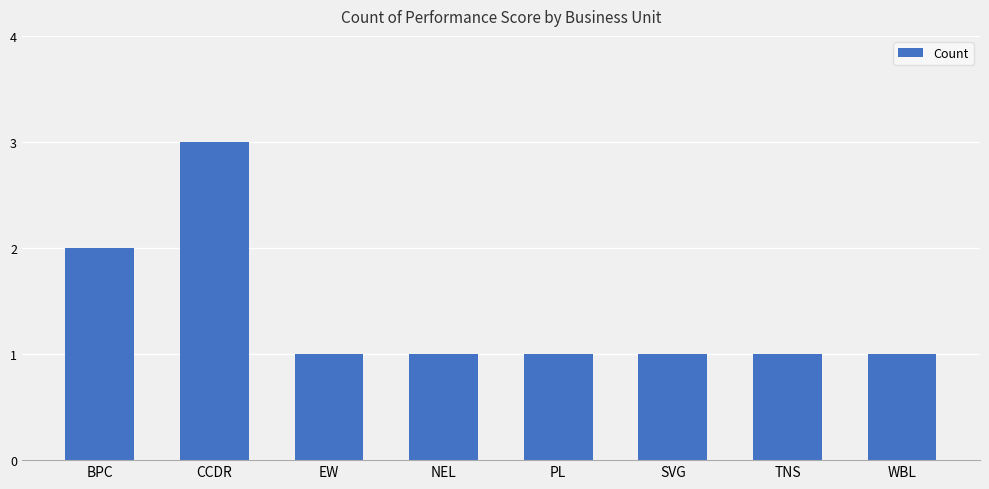

What is the change in value from CCDR to PL?

-2